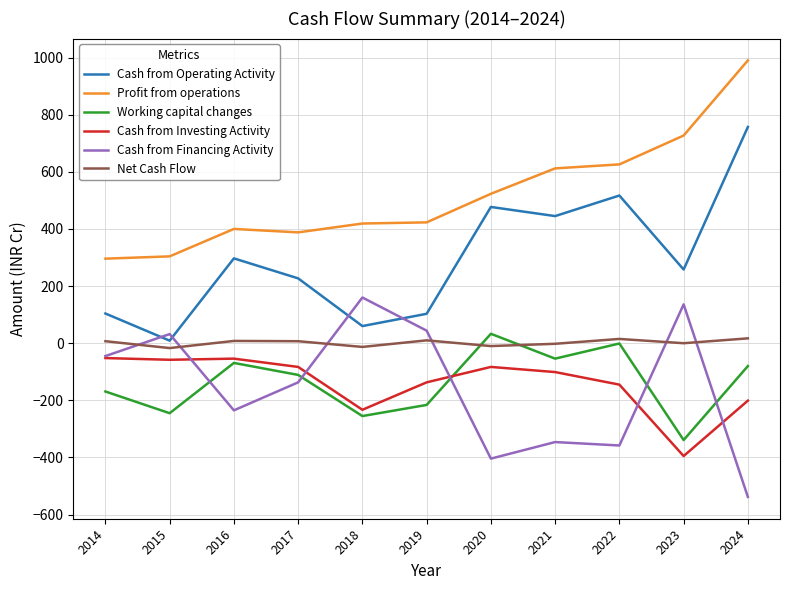

Is it true that Profit from operations equals 210 at 2015?

False